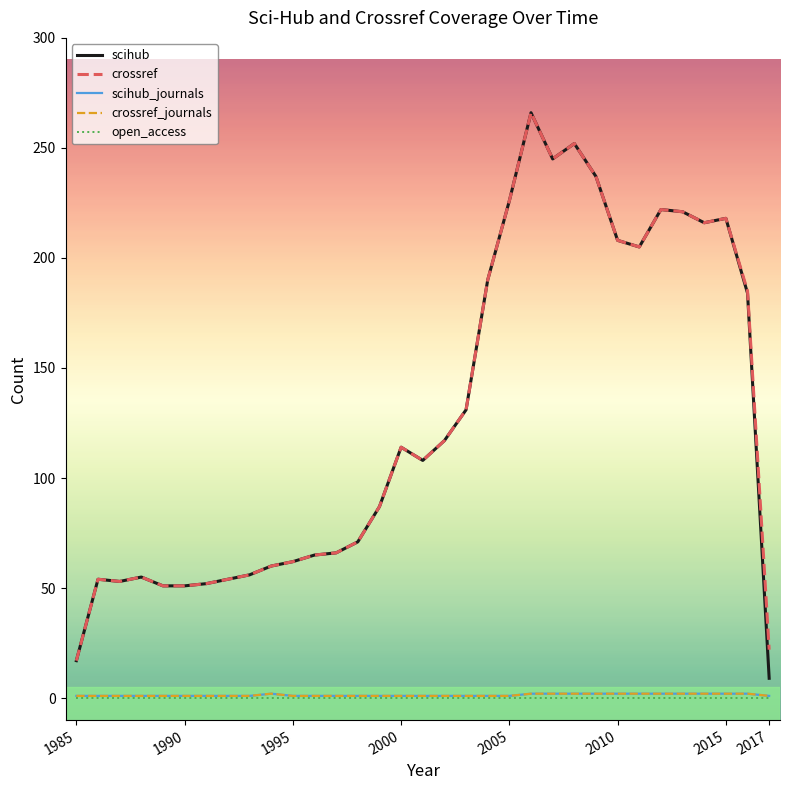

Does the chart display data point markers on the line(s)?

No